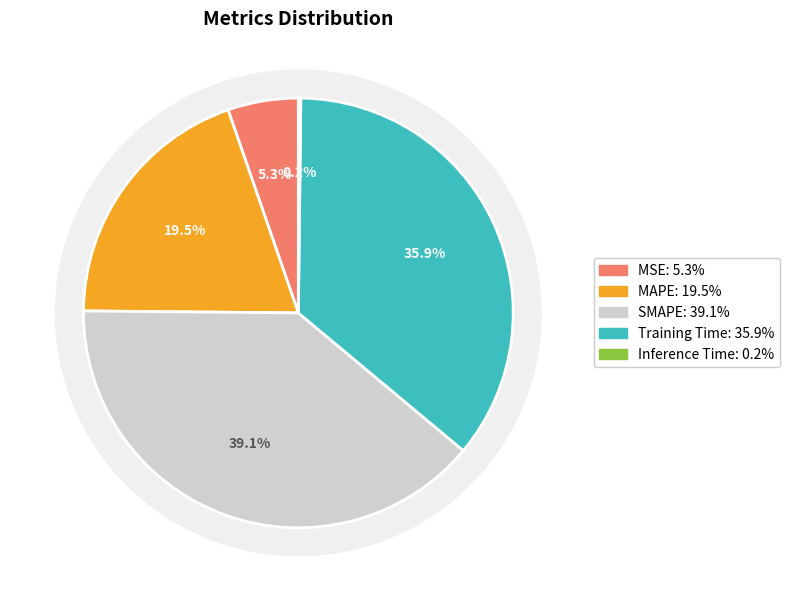

The Inference Time slice represents 8% of the pie. True or false?

False